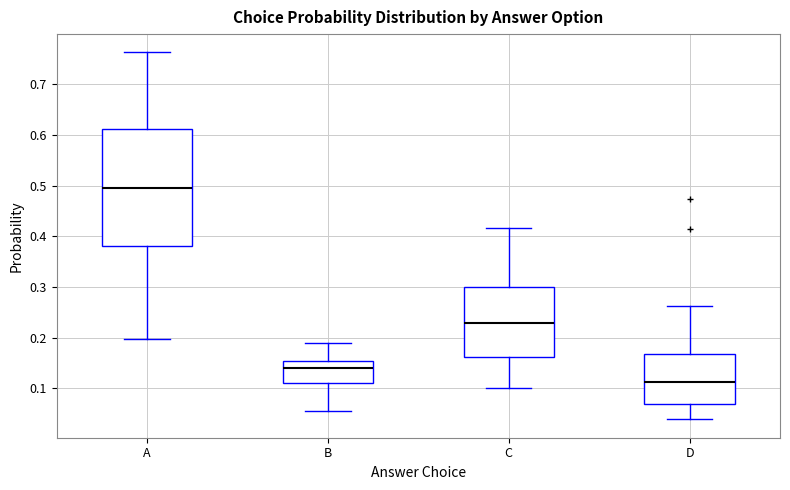

Where is the upper edge of the box for C on the y-axis? The values are not printed on the chart, so give them approximately, as read against the axis.

0.30